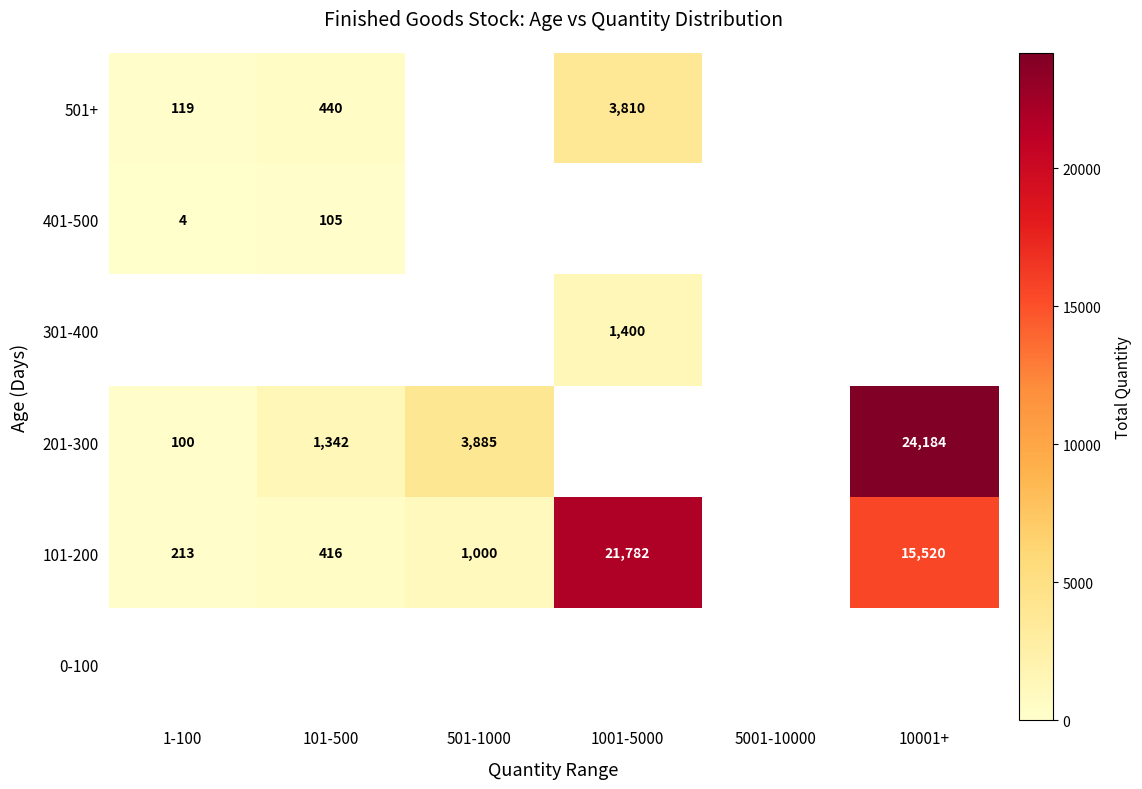

The 201-300 series shows 1342 at 101-500. True or false?

True